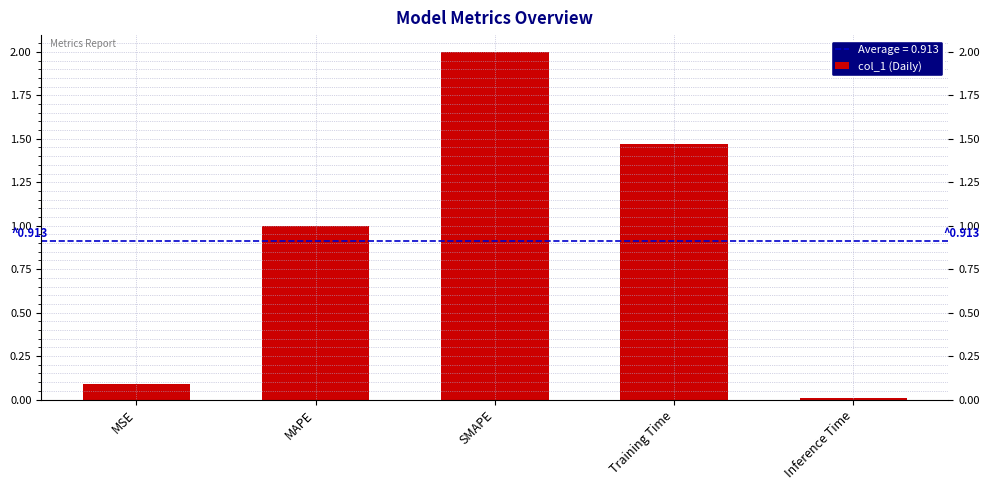

What is the sum of the values at SMAPE and MAPE?

3.0